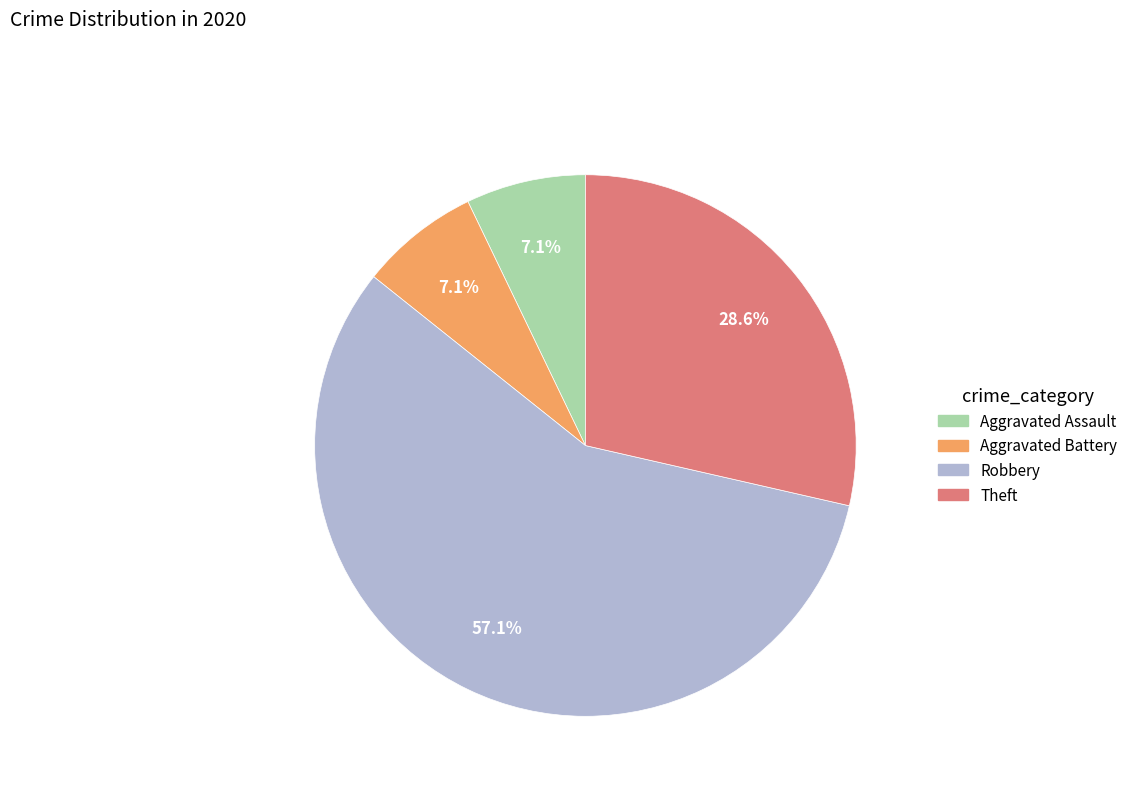

To the nearest percent, what is the average slice percentage?

25%